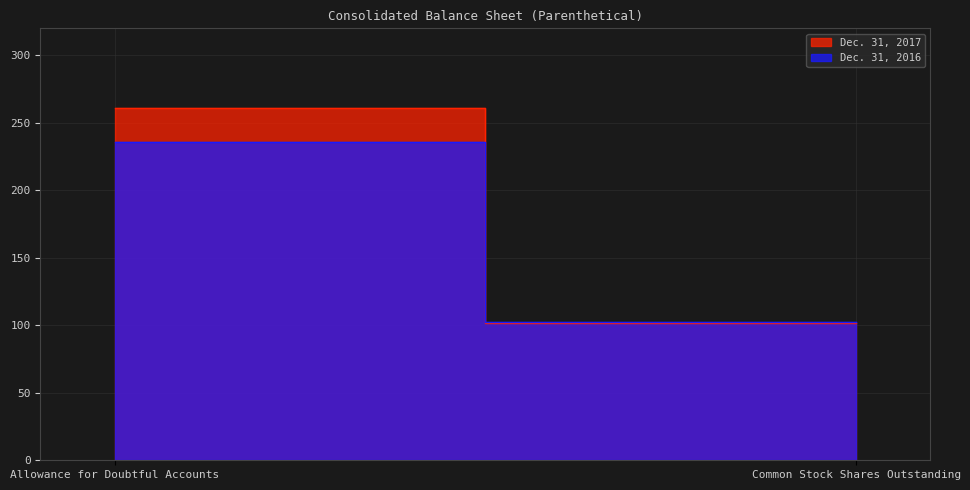

What is the label of the 1st point from the right?

Common Stock Shares Outstanding